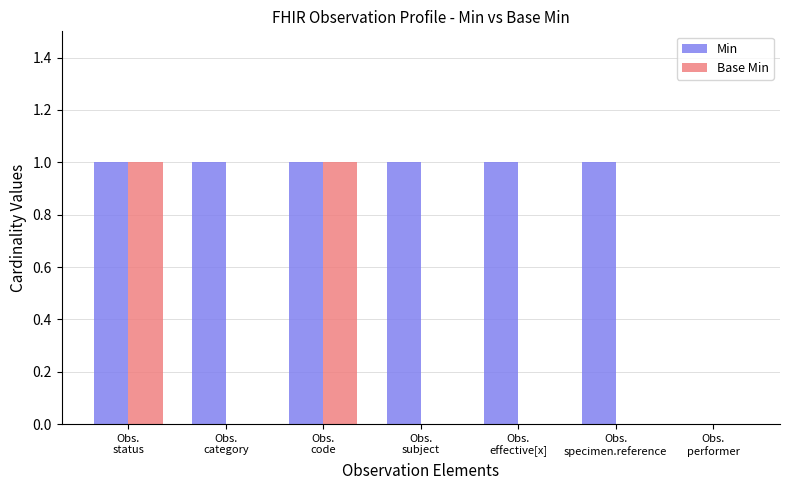

What value does the Min series have at Obs.
specimen.reference?

1